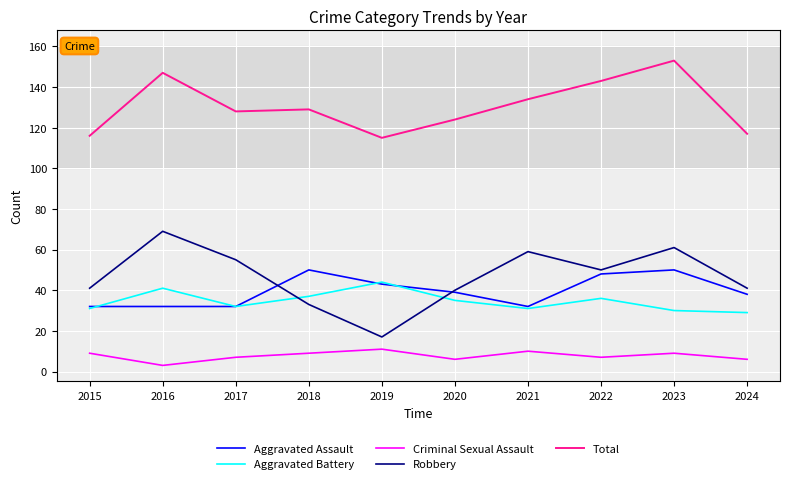

The value of Total at 2023 is 153. True or false?

True